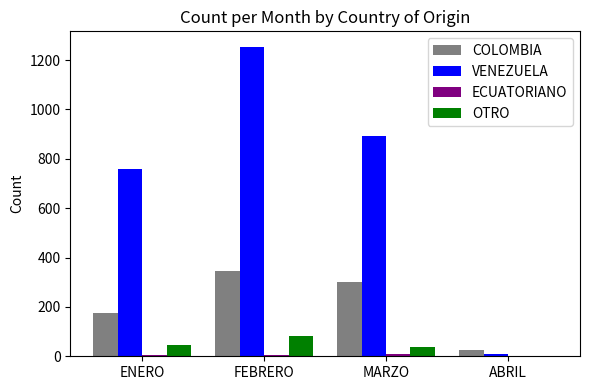

Is it true that COLOMBIA equals 176 at ENERO?

True